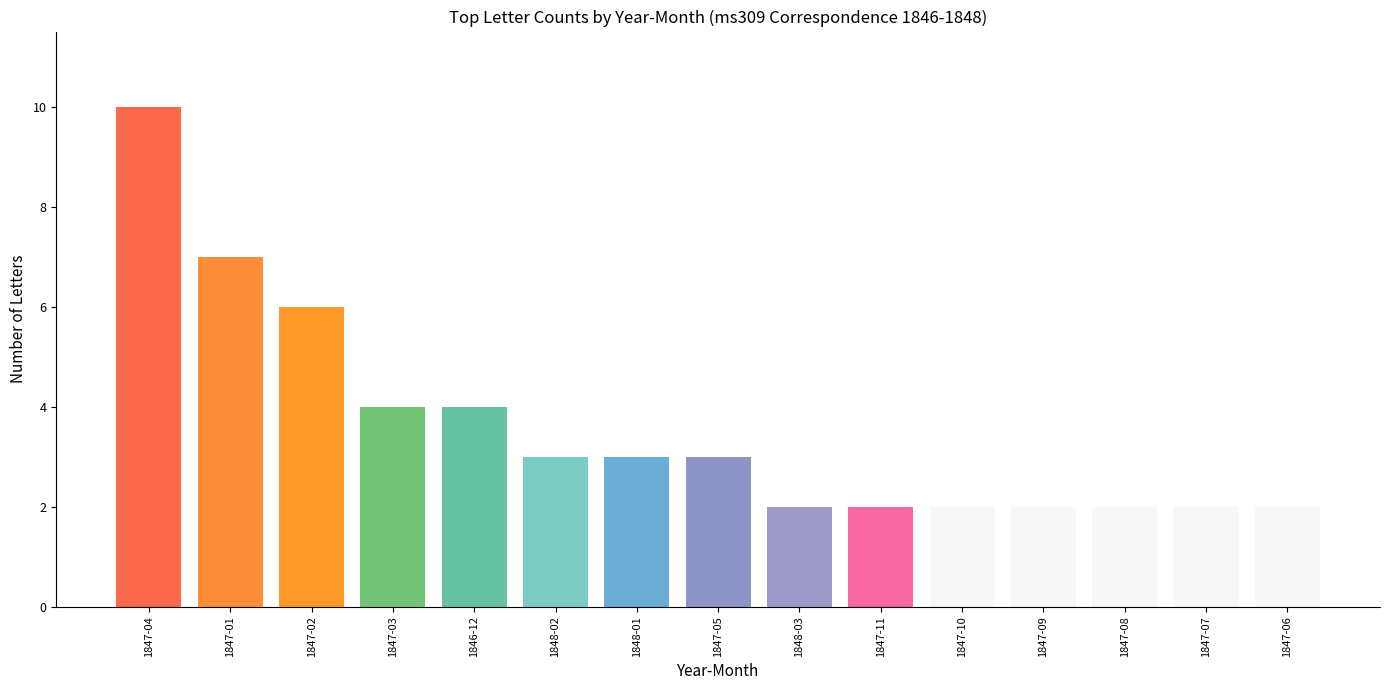

What is the label of the 12th bar from the left?

1847-09